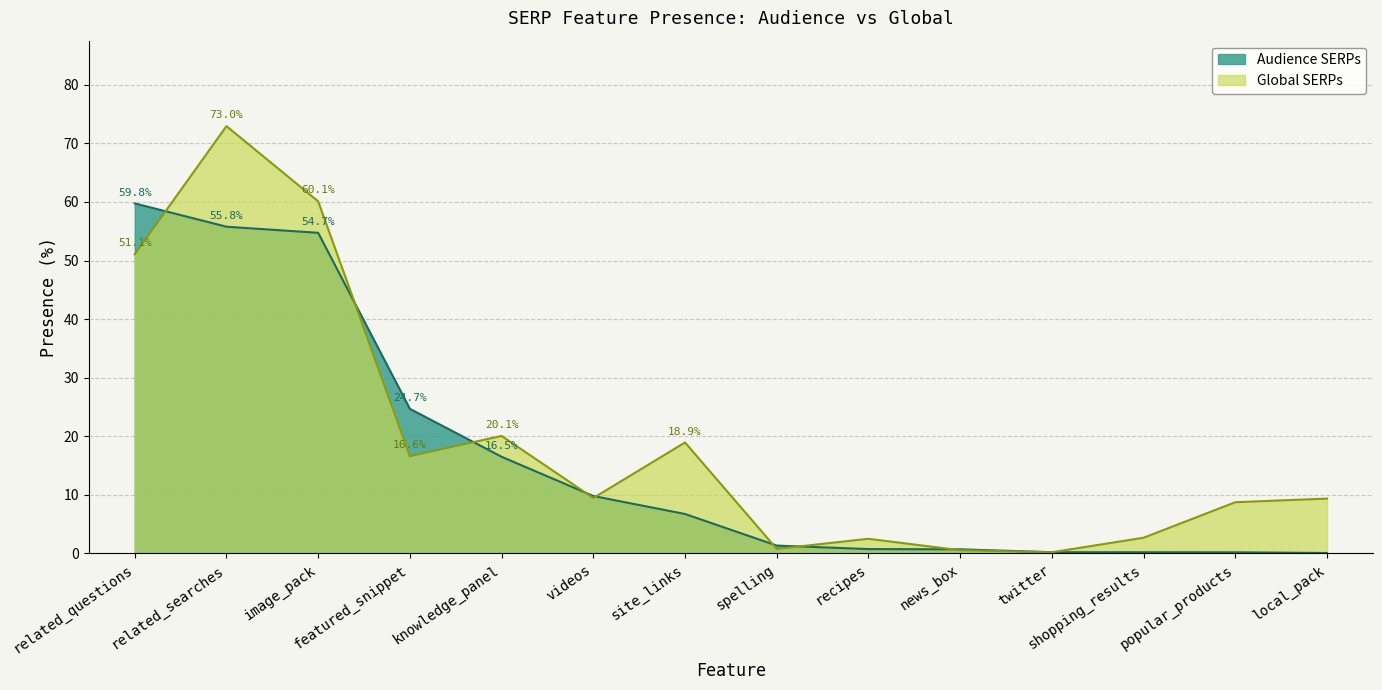

Which series has the largest total across all categories?

Global SERPs